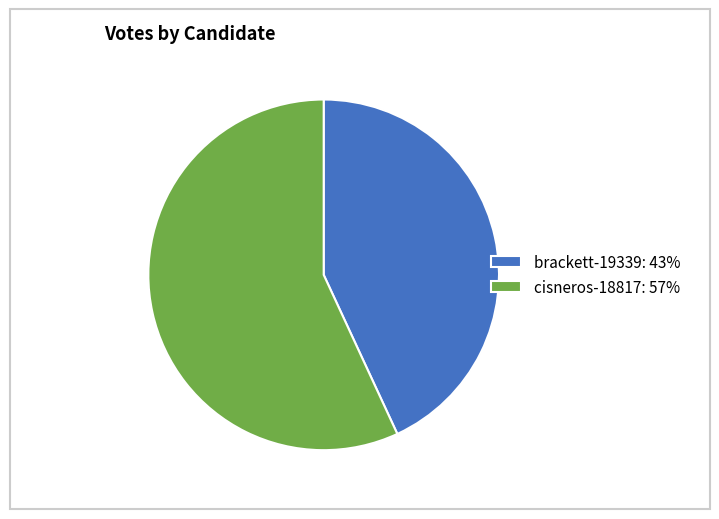

Does any single category account for the majority?

Yes